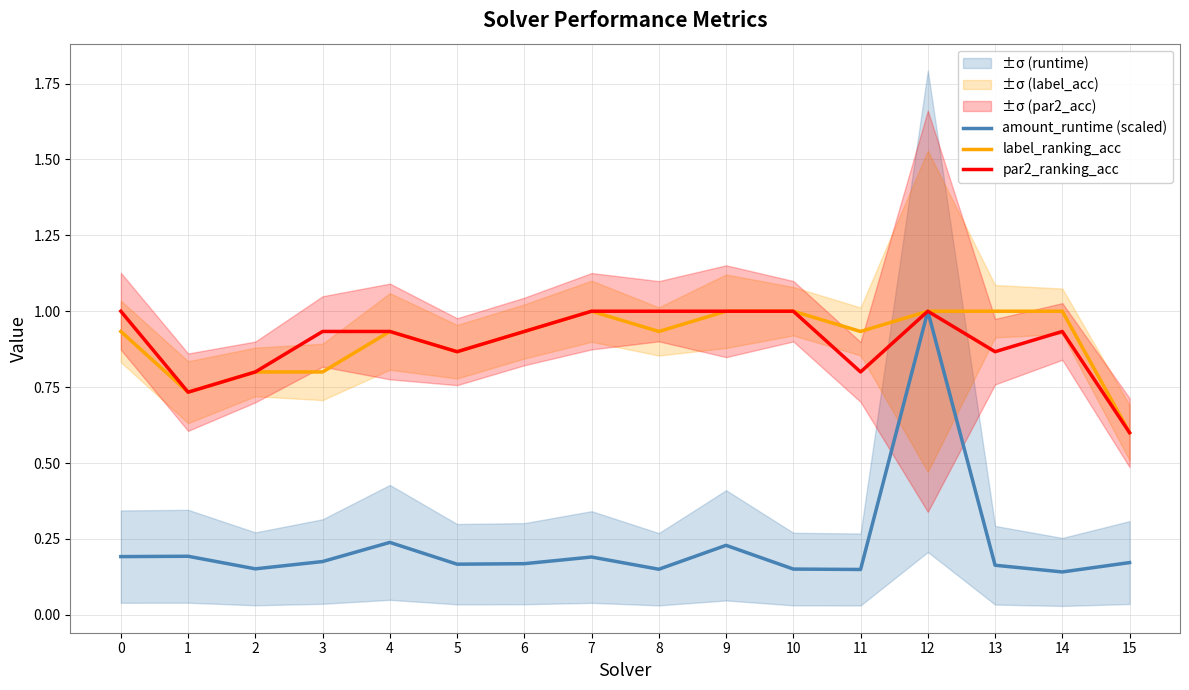

Which series changed the most between 10 and 12?

amount_runtime (scaled)